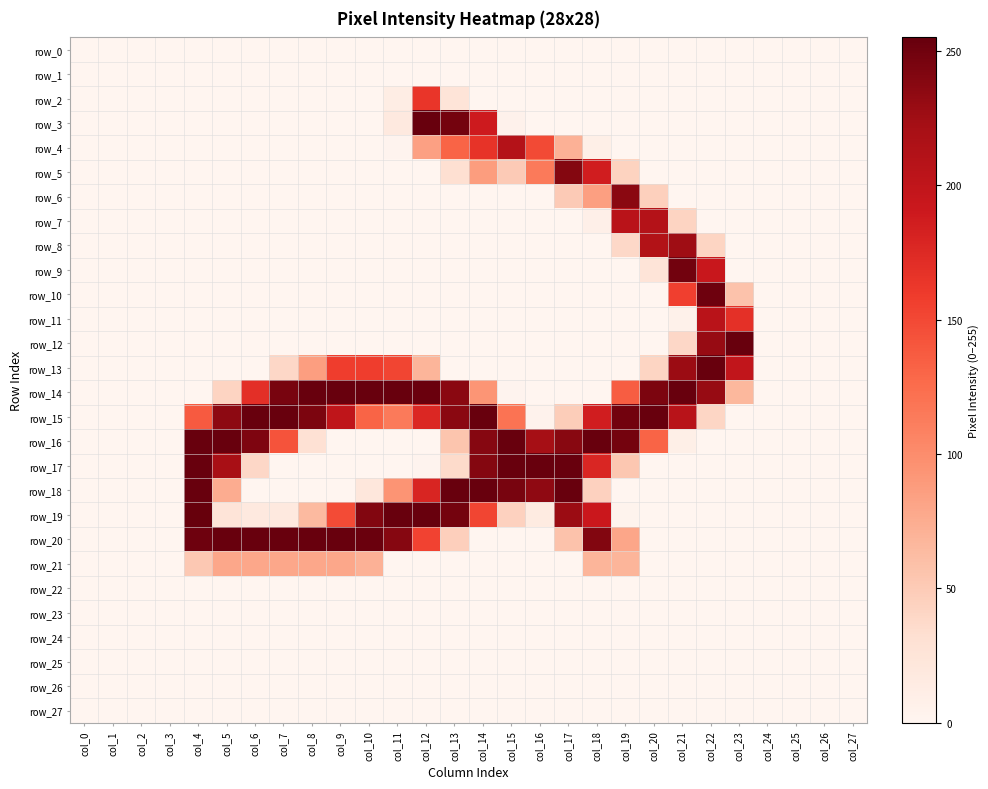

Rank the series at col_19 from lowest to highest value.

row_0, row_1, row_2, row_3, row_4, row_9, row_10, row_11, row_12, row_13, row_18, row_22, row_23, row_24, row_25, row_26, row_27, row_19, row_8, row_5, row_17, row_21, row_20, row_14, row_7, row_6, row_16, row_15